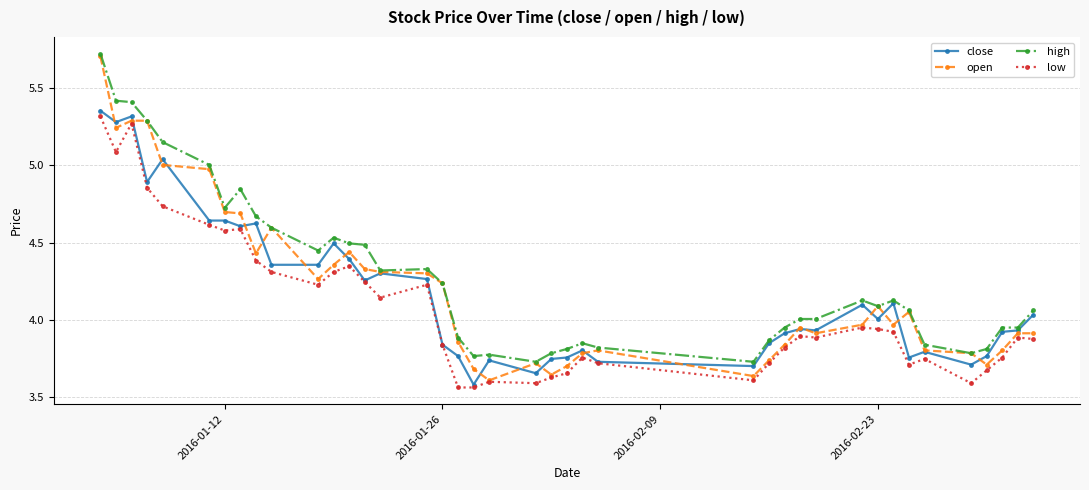

How many lines are shown in the chart?

4